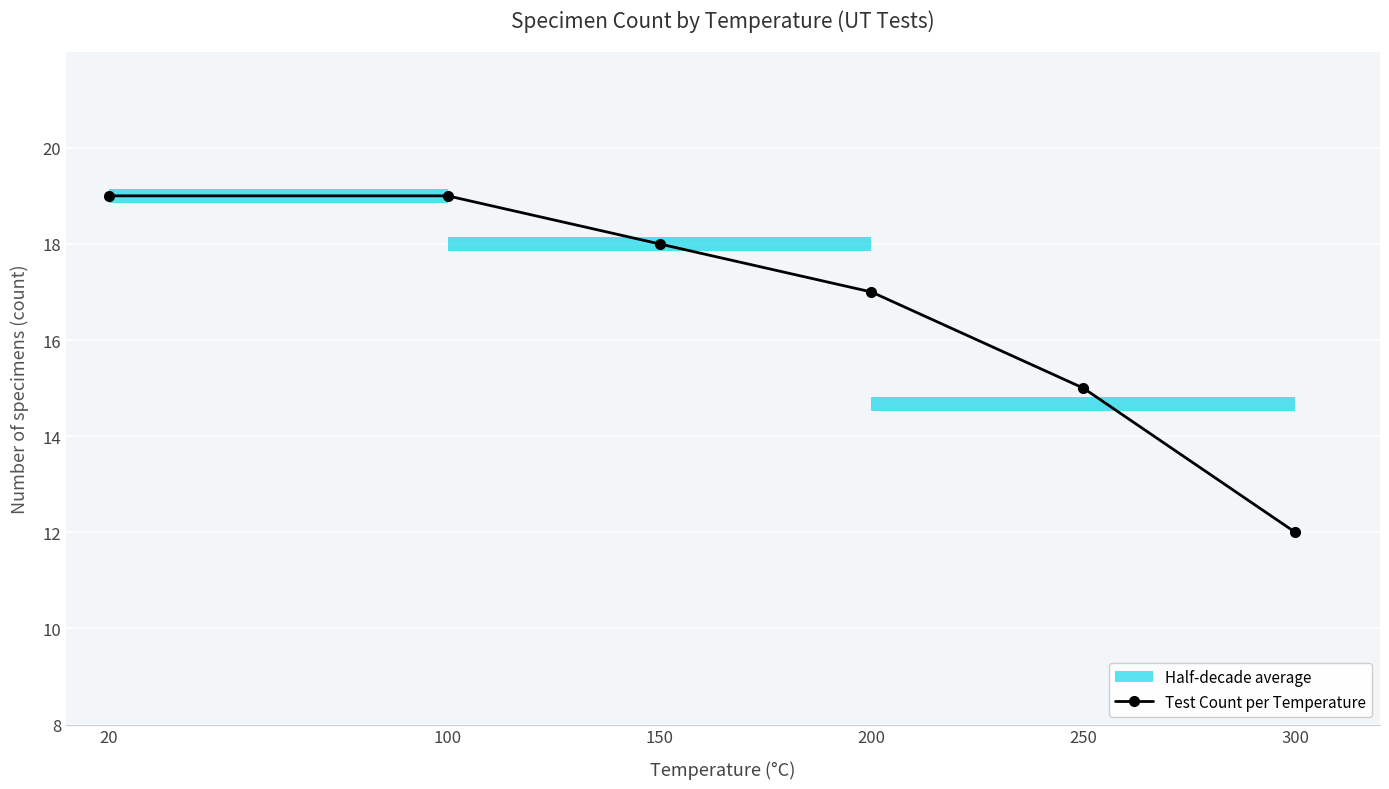

Count the number of values greater than 18.

2